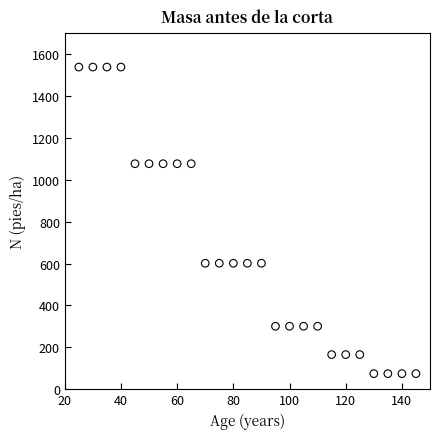

What is the range of X values (max minus min)?

120.0